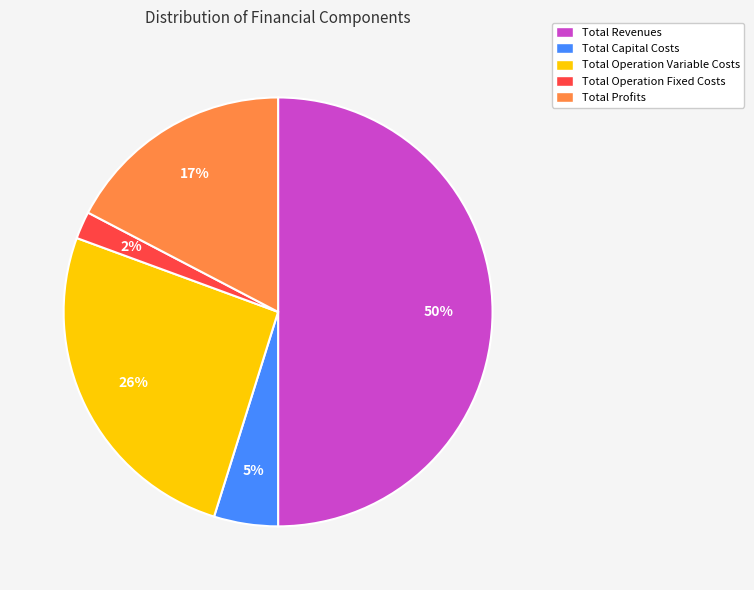

How many slices are in this pie chart?

5